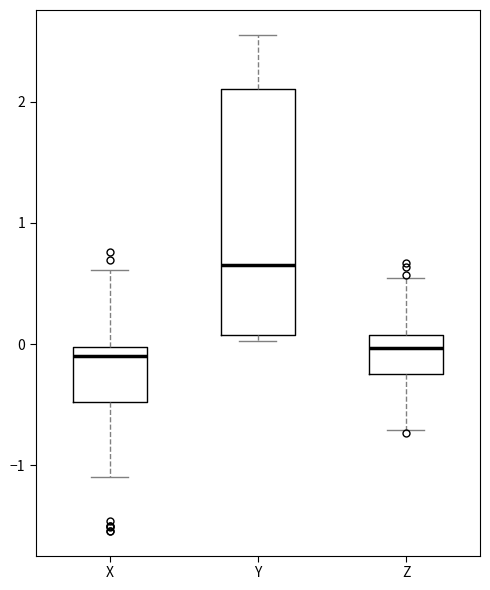

Reading left to right, transcribe this box plot: for each box, give where its median line is, the range the box spans, and where its two whiskers end, as read against the y-axis. The values are not printed on the chart, so give them approximately, as read against the axis.

X: median -0.1, box -0.5 to 0.0, whiskers -1.1 to 0.6
Y: median 0.7, box 0.1 to 2.1, whiskers 0.0 to 2.6
Z: median 0.0, box -0.2 to 0.1, whiskers -0.7 to 0.5